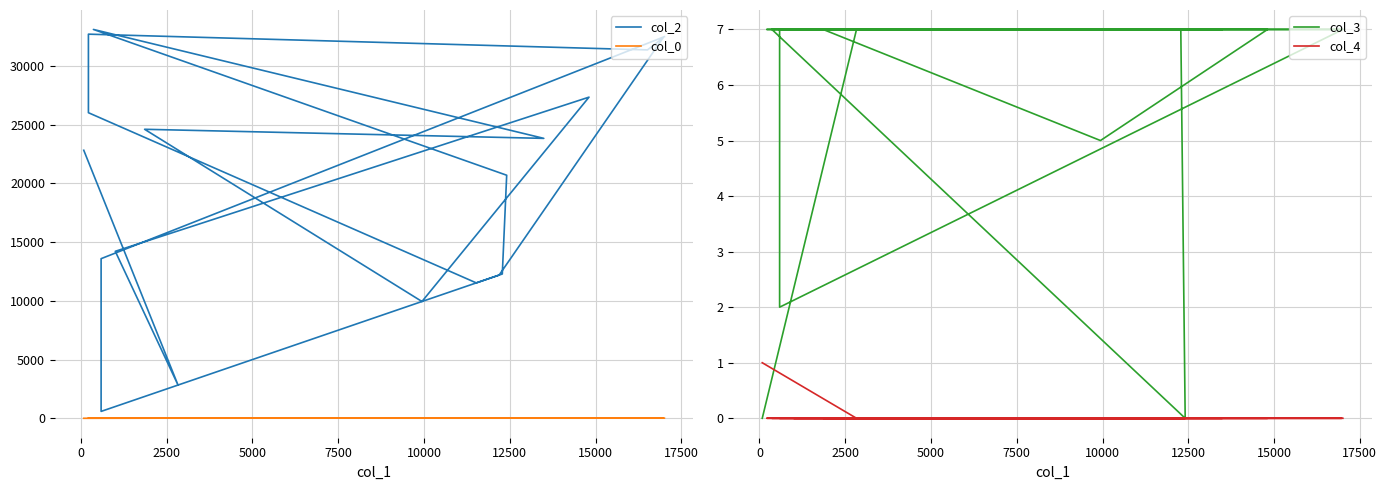

Reading left to right, list all the values displayed in this chart.

col_2: 22811.0	2829.0	14212.0	27331.0	9940.0	24596.0	23823.0	33093.0	20686.0	12282.0	11524.0	26007.0	32691.0	31352.0	32391.0	12190.0	588.0	13584.0	13586.0	32478.0
col_0: 2.5	14.3	15.3	15.3	15.8	15.8	15.8	15.8	16.3	16.3	16.3	16.3	16.3	16.3	16.3	16.3	16.3	16.3	16.3	16.3
col_3: 0.0	7.0	7.0	7.0	5.0	7.0	7.0	7.0	0.0	7.0	7.0	7.0	7.0	7.0	7.0	7.0	7.0	2.0	2.0	7.0
col_4: 1.0	0.0	0.0	0.0	0.0	0.0	0.0	0.0	0.0	0.0	0.0	0.0	0.0	0.0	0.0	0.0	0.0	0.0	0.0	0.0